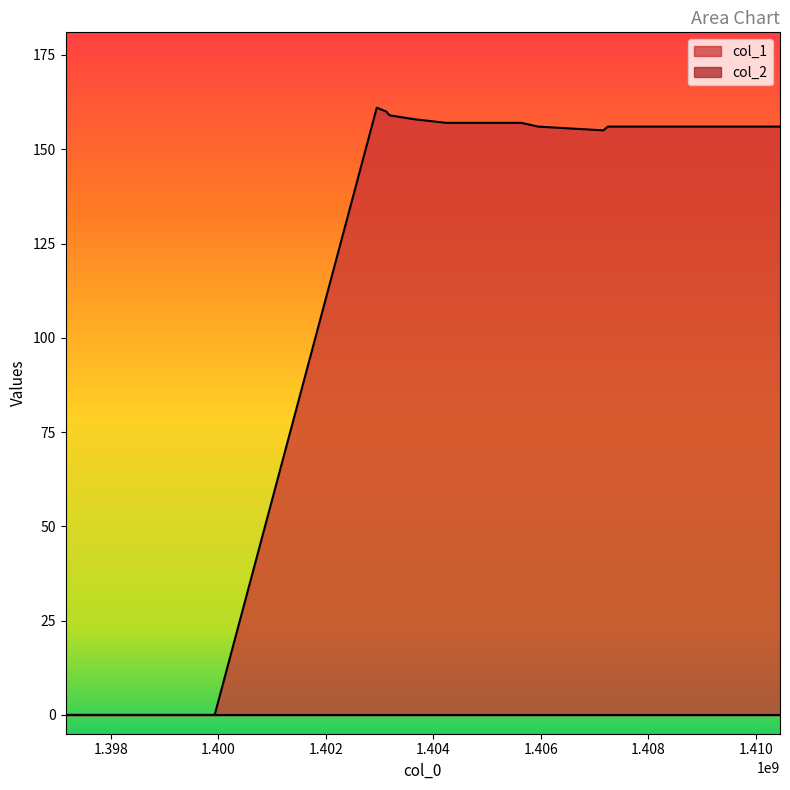

What is the greatest value displayed?

161